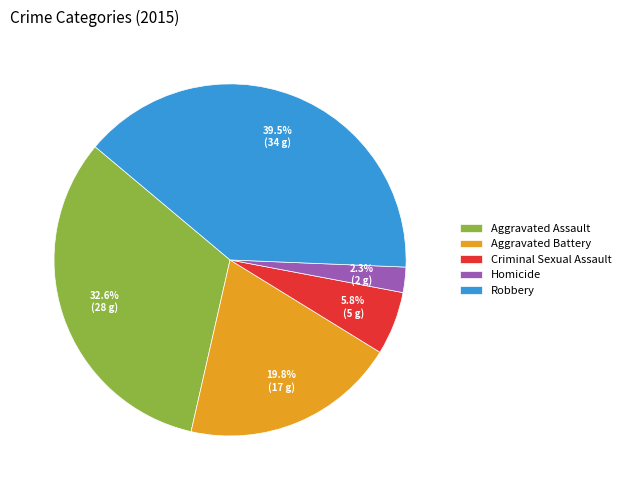

Do Homicide and Robbery together represent more than half of the pie?

No